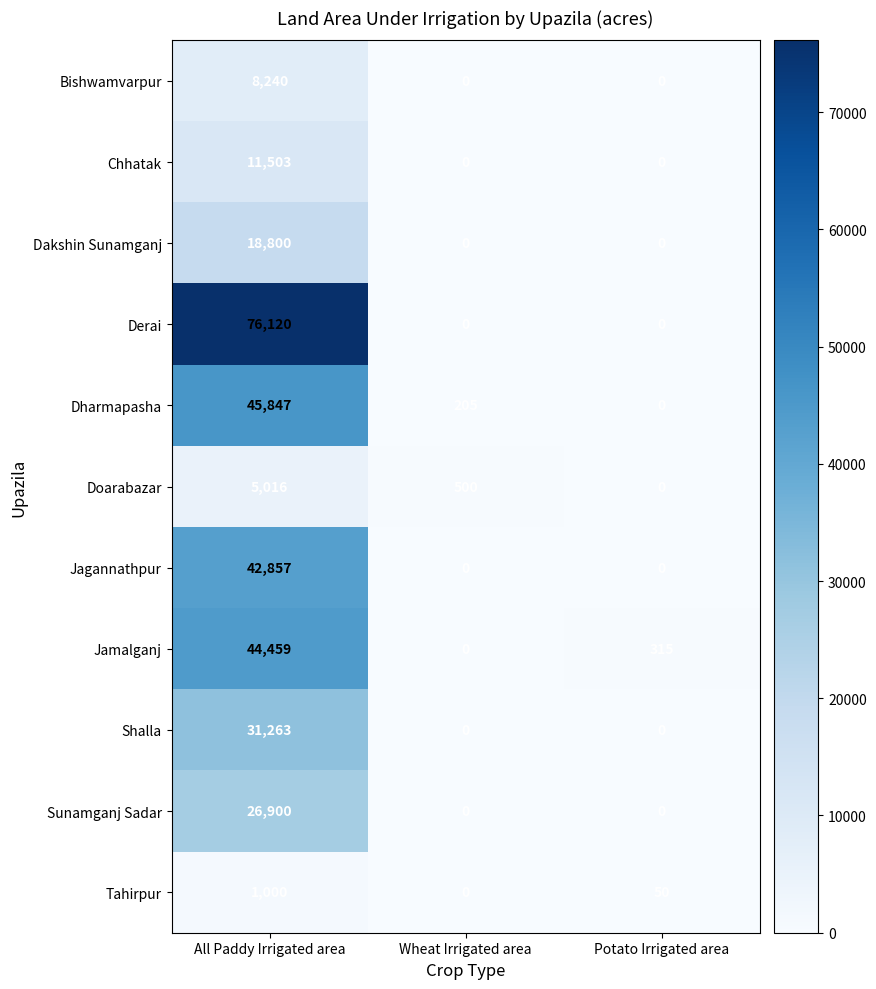

Which series changed the most between All Paddy Irrigated area and Potato Irrigated area?

Derai